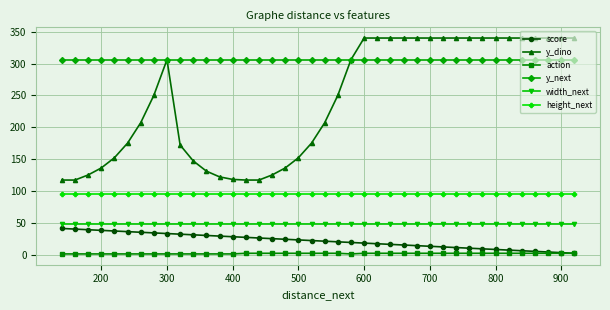

How many distinct data groups are displayed?

6